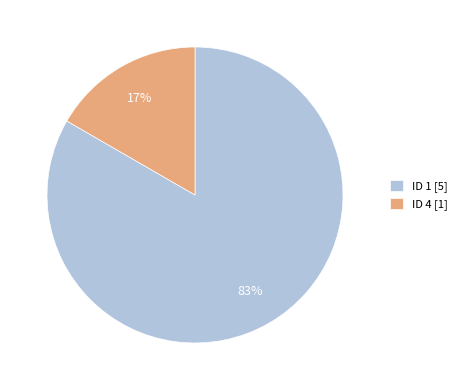

To the nearest percent, what is the average slice percentage?

50%